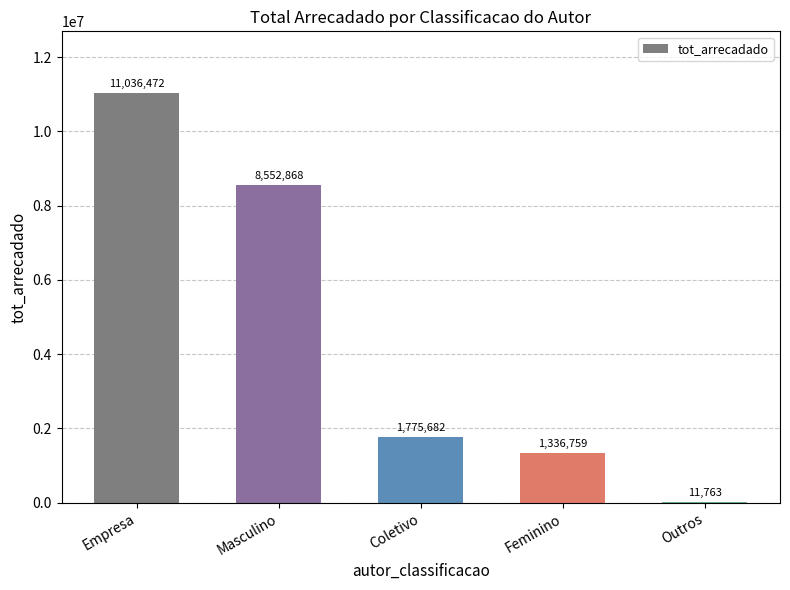

What value does the data have at Coletivo?

1775682.2